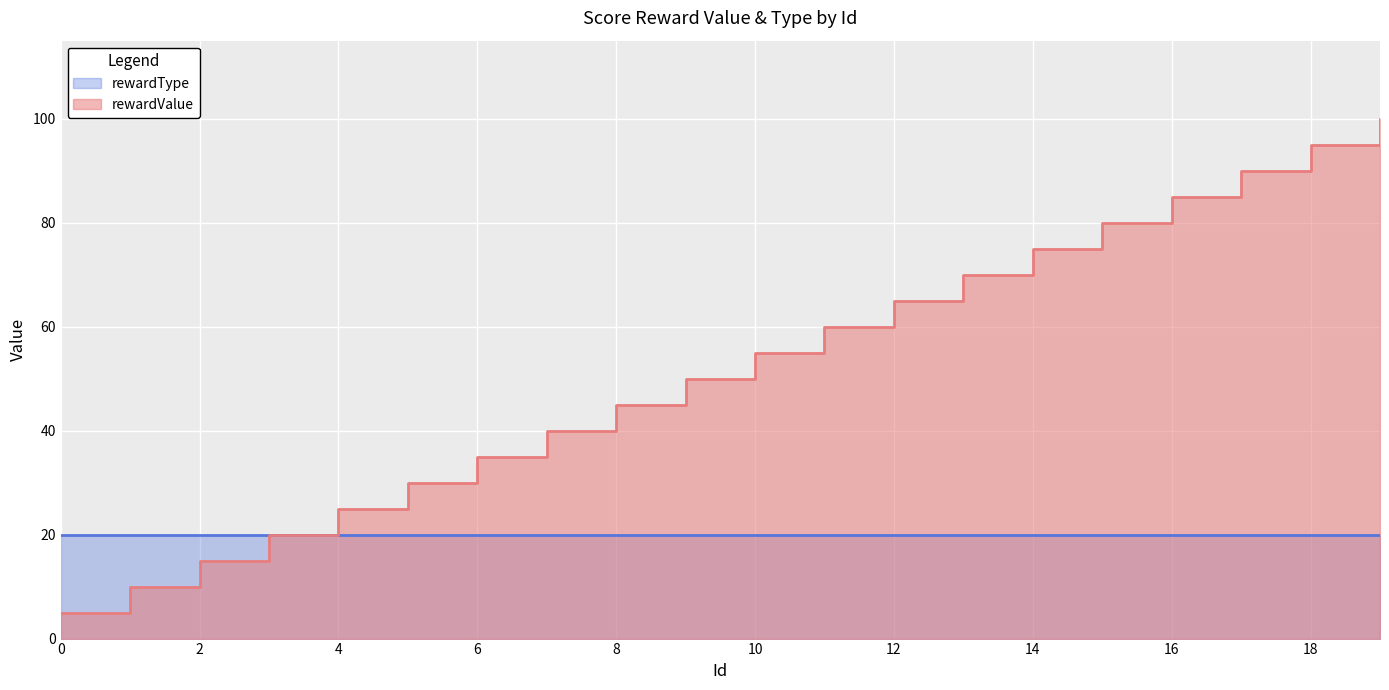

Where does the data first go above 55?

11